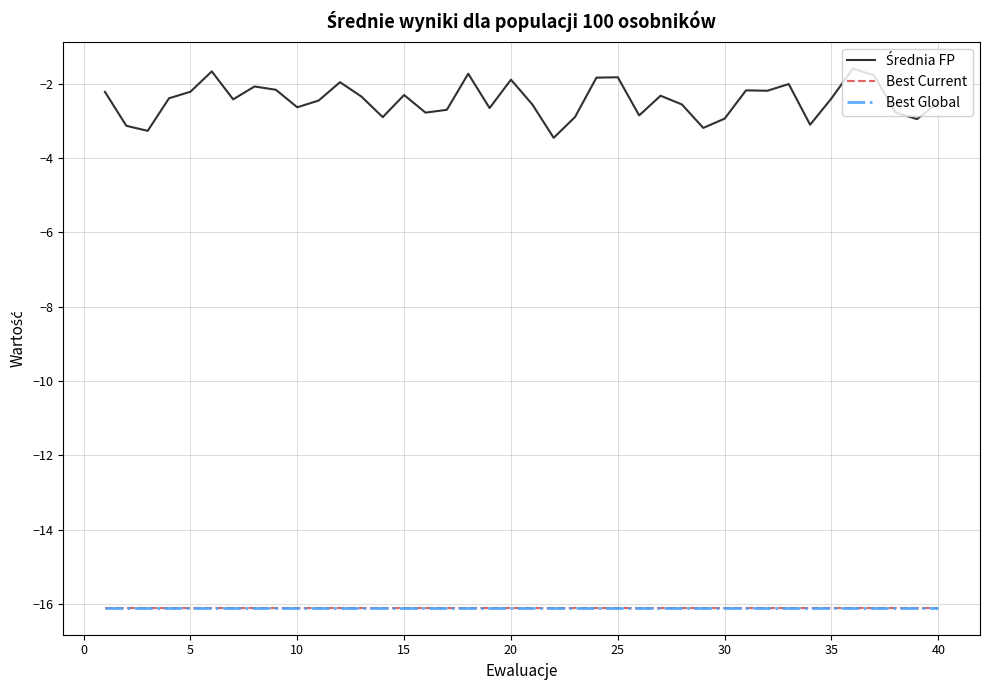

What is the sum of all Best Global values?

-644.1